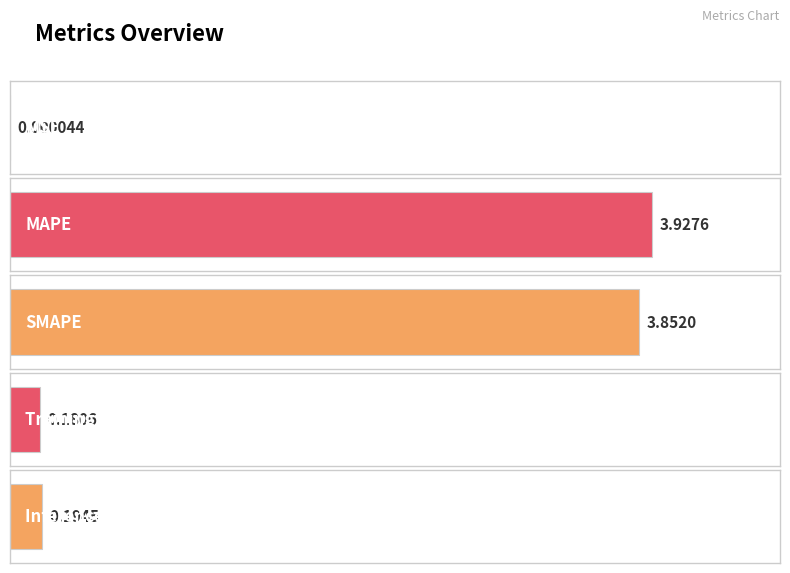

What is the value of the 5th bar from the left?

0.2